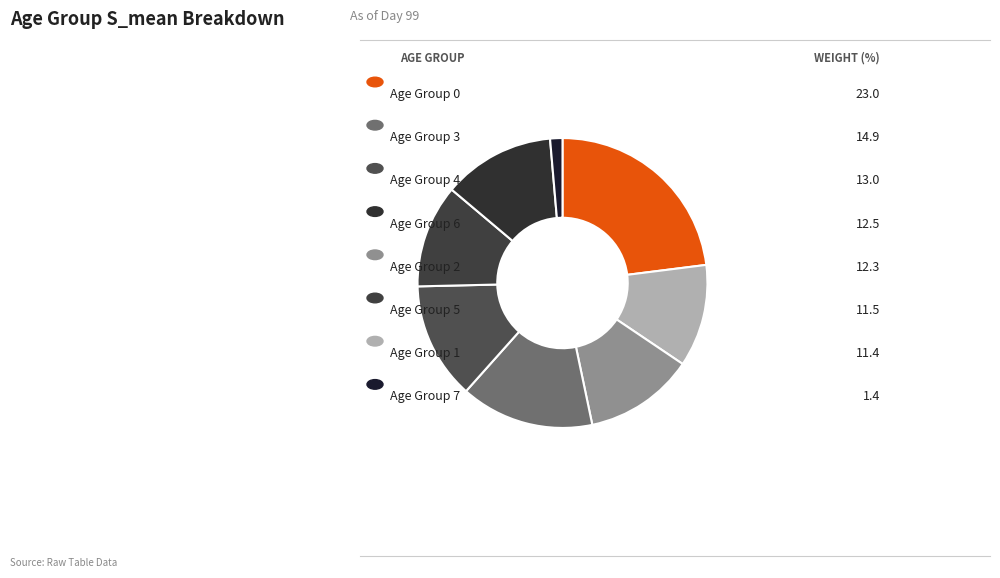

How many slices are in this pie chart?

8